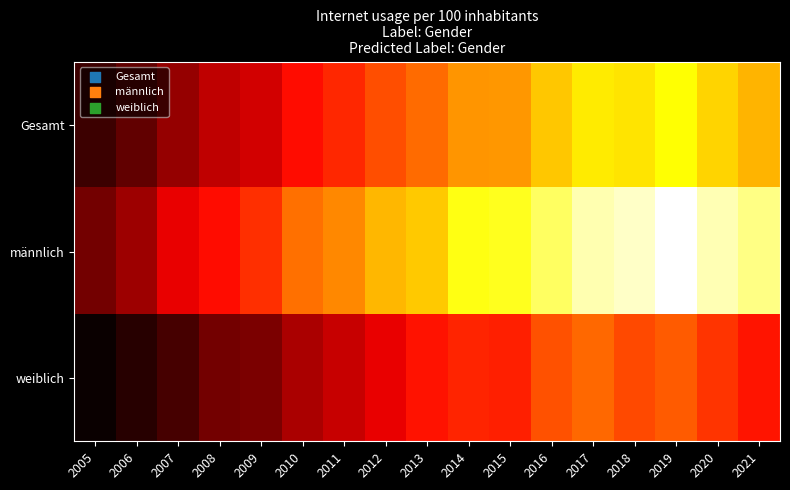

Which category has the lowest value across all series?

2005